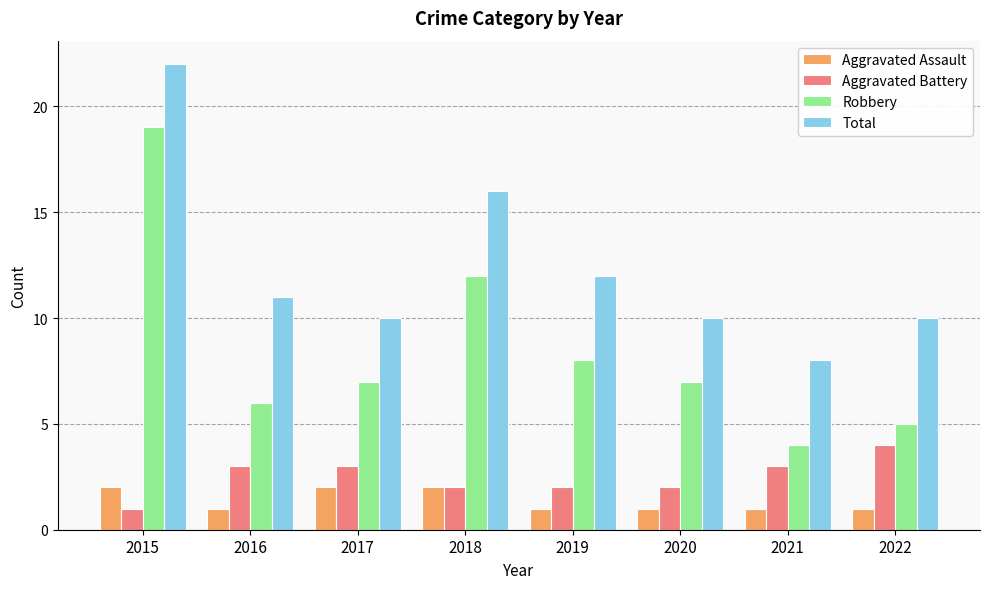

Which category has the highest value in the Robbery series?

2015